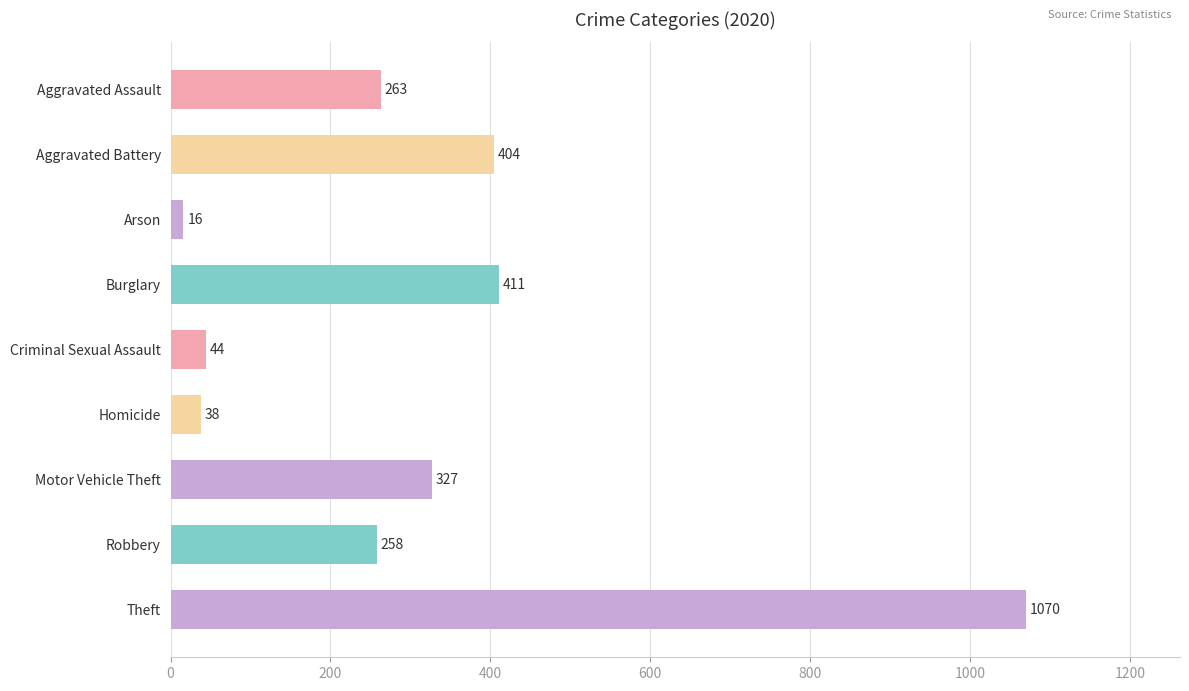

What is the difference between the maximum and minimum values?

1054